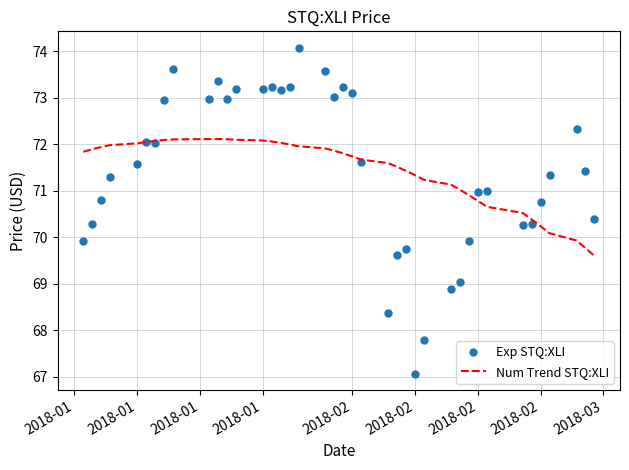

Which series has the widest spread of values?

Exp STQ:XLI